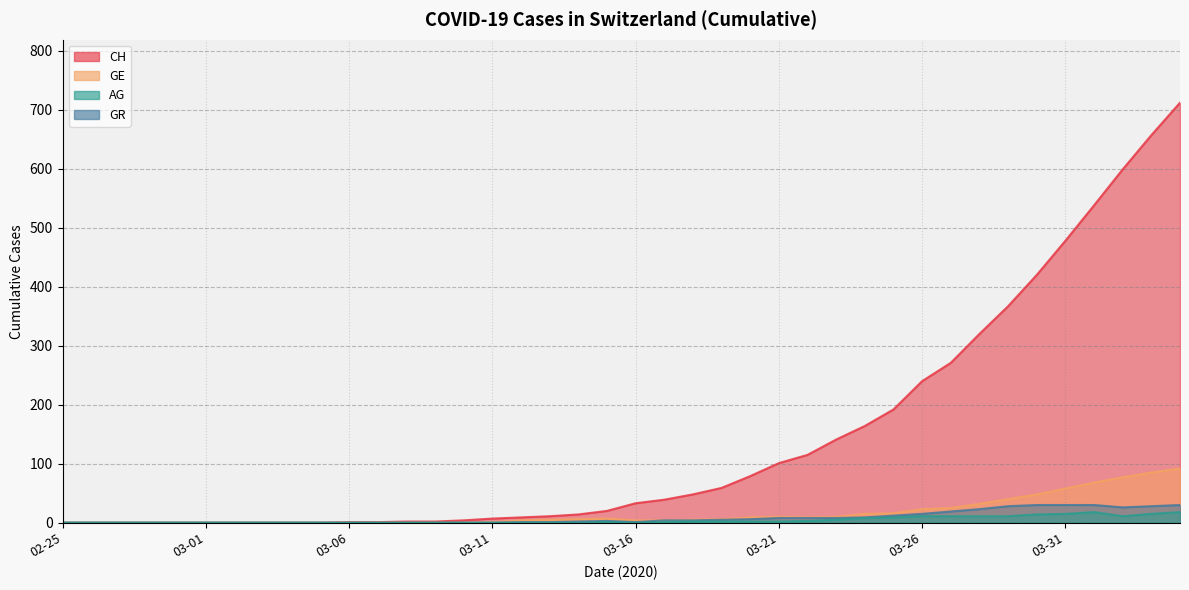

How many lines are shown in the chart?

4